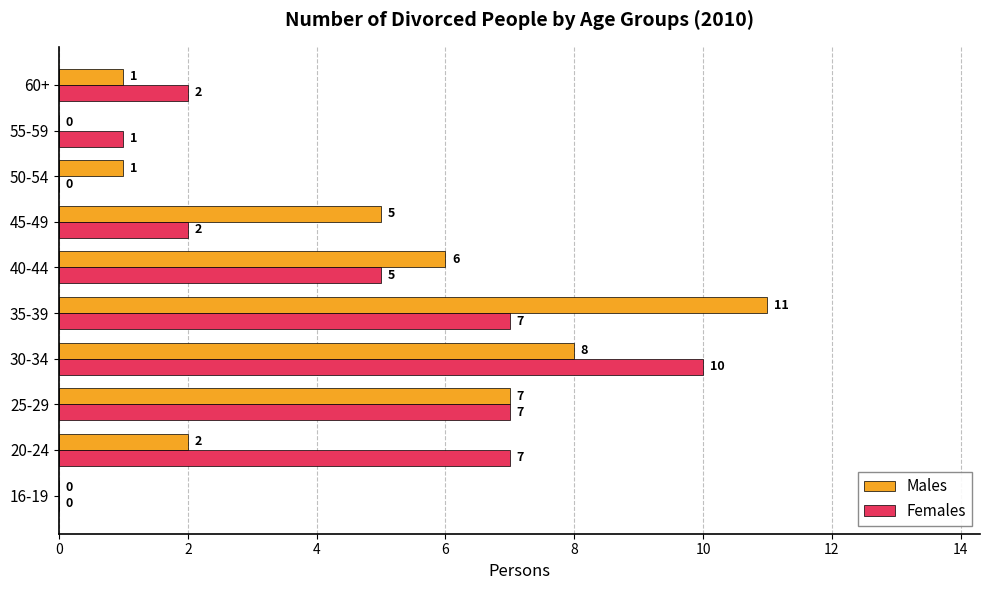

Which series changed the most between 20-24 and 50-54?

Females